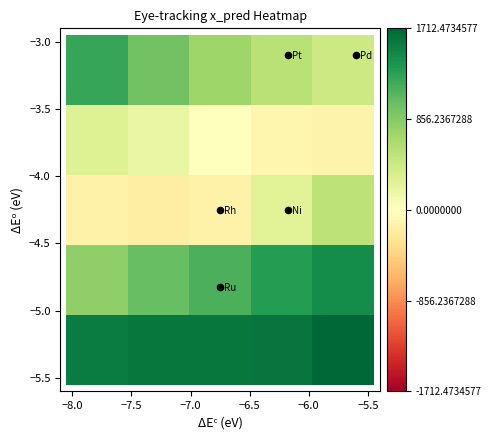

What is the minimum value shown in the chart?

-185.4